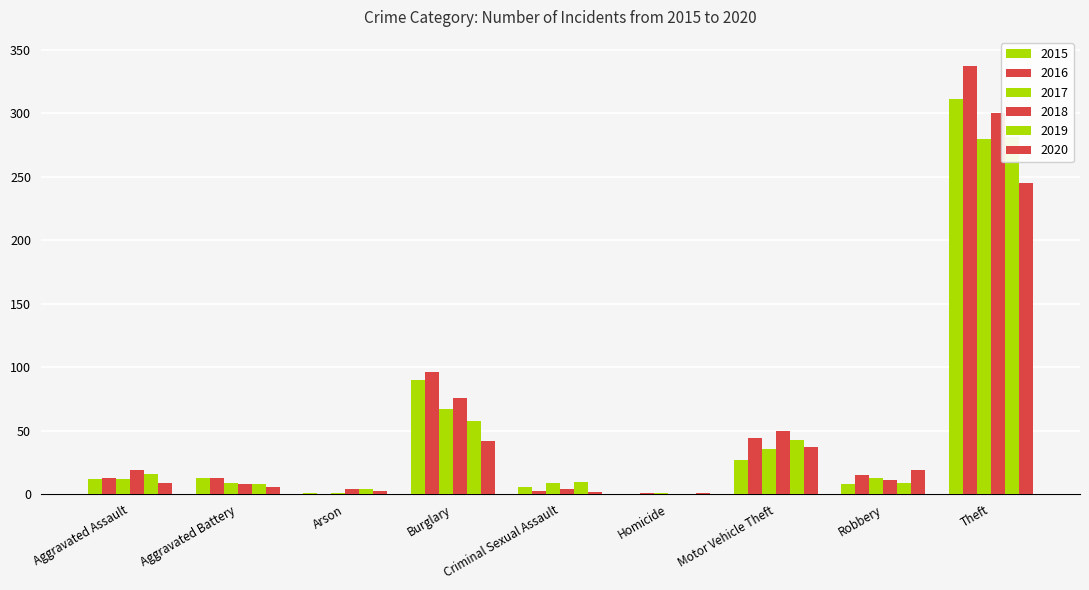

How many data points does each series have?

9